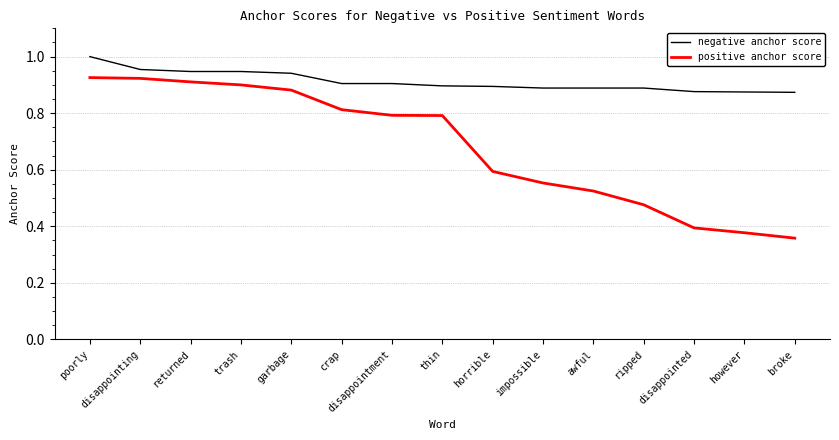

Count the negative anchor score values in the range 0 to 1.

15